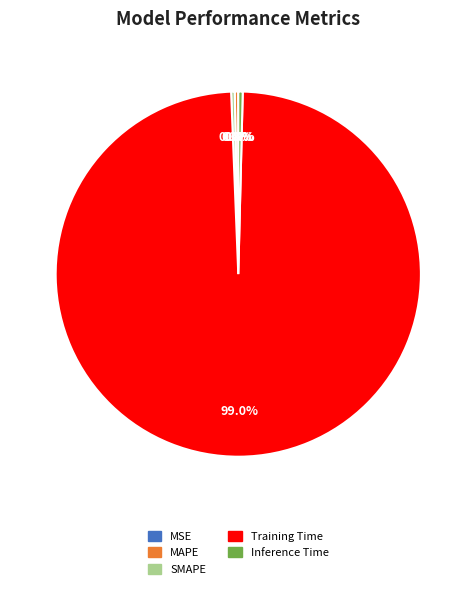

Which slice is the largest?

Training Time